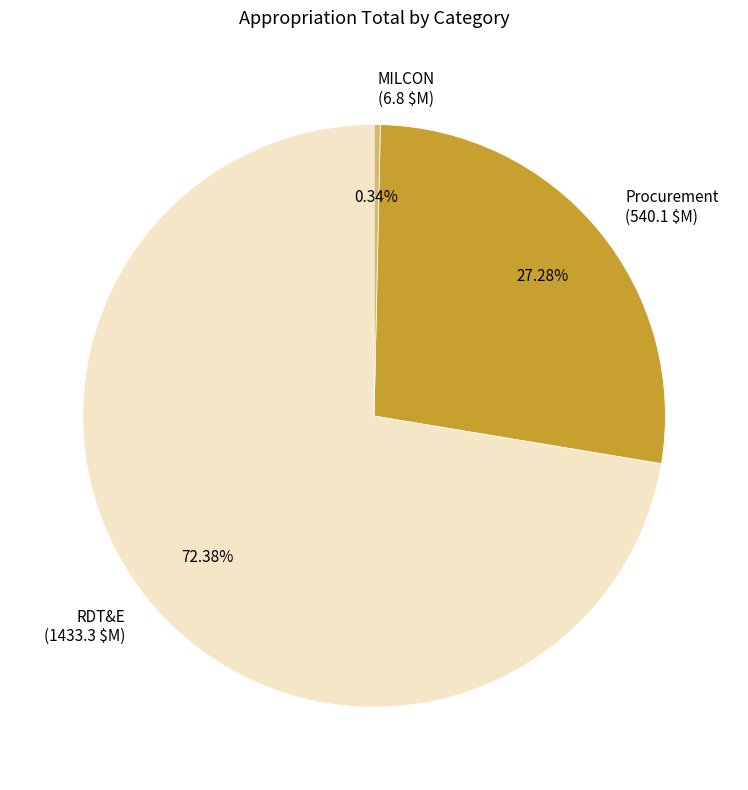

Which has a higher value, MILCON or Procurement?

Procurement